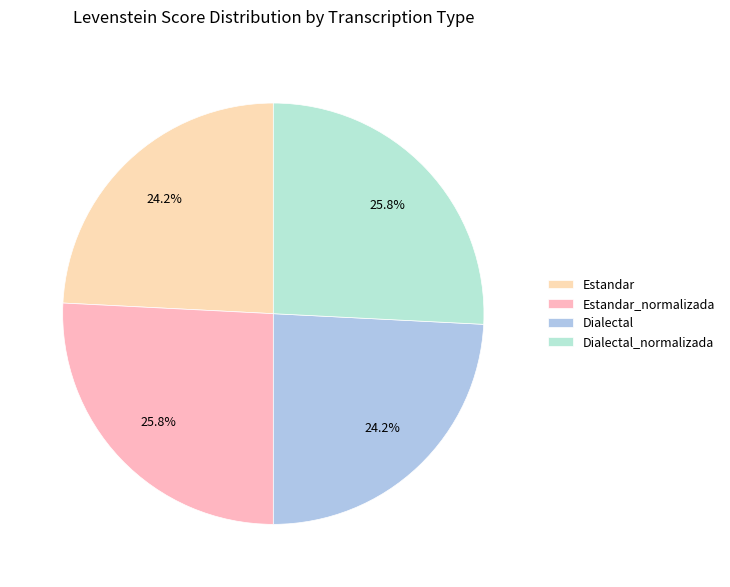

Between Dialectal and Estandar_normalizada, which is larger?

Estandar_normalizada